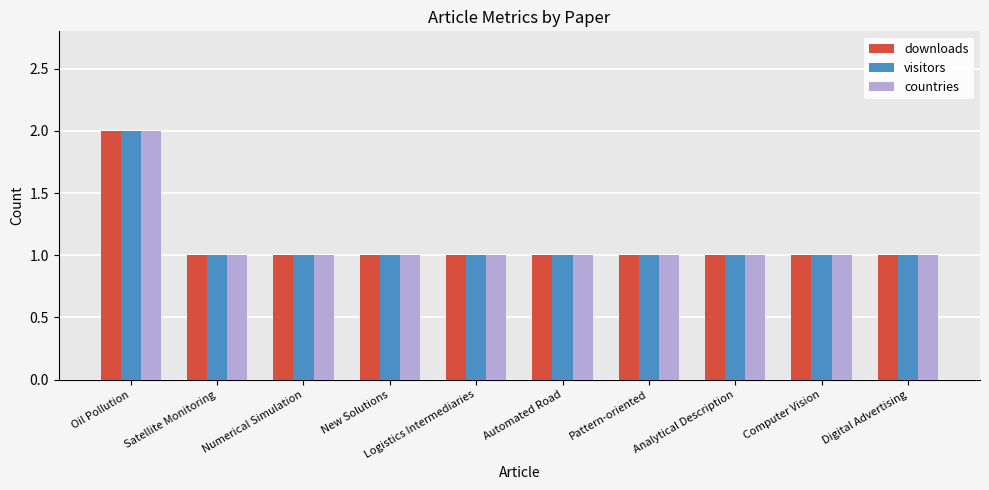

Is it true that downloads equals 1 at Digital Advertising?

True